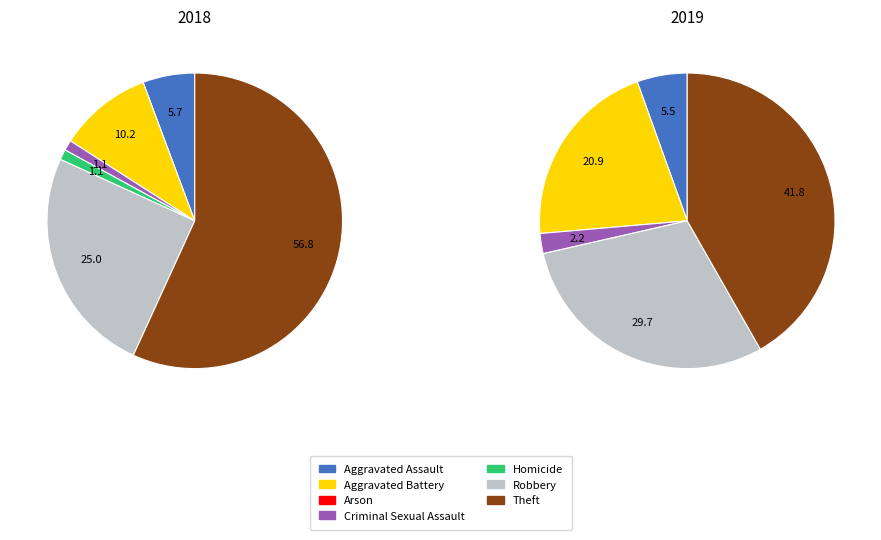

Is Arson the majority of the pie?

No